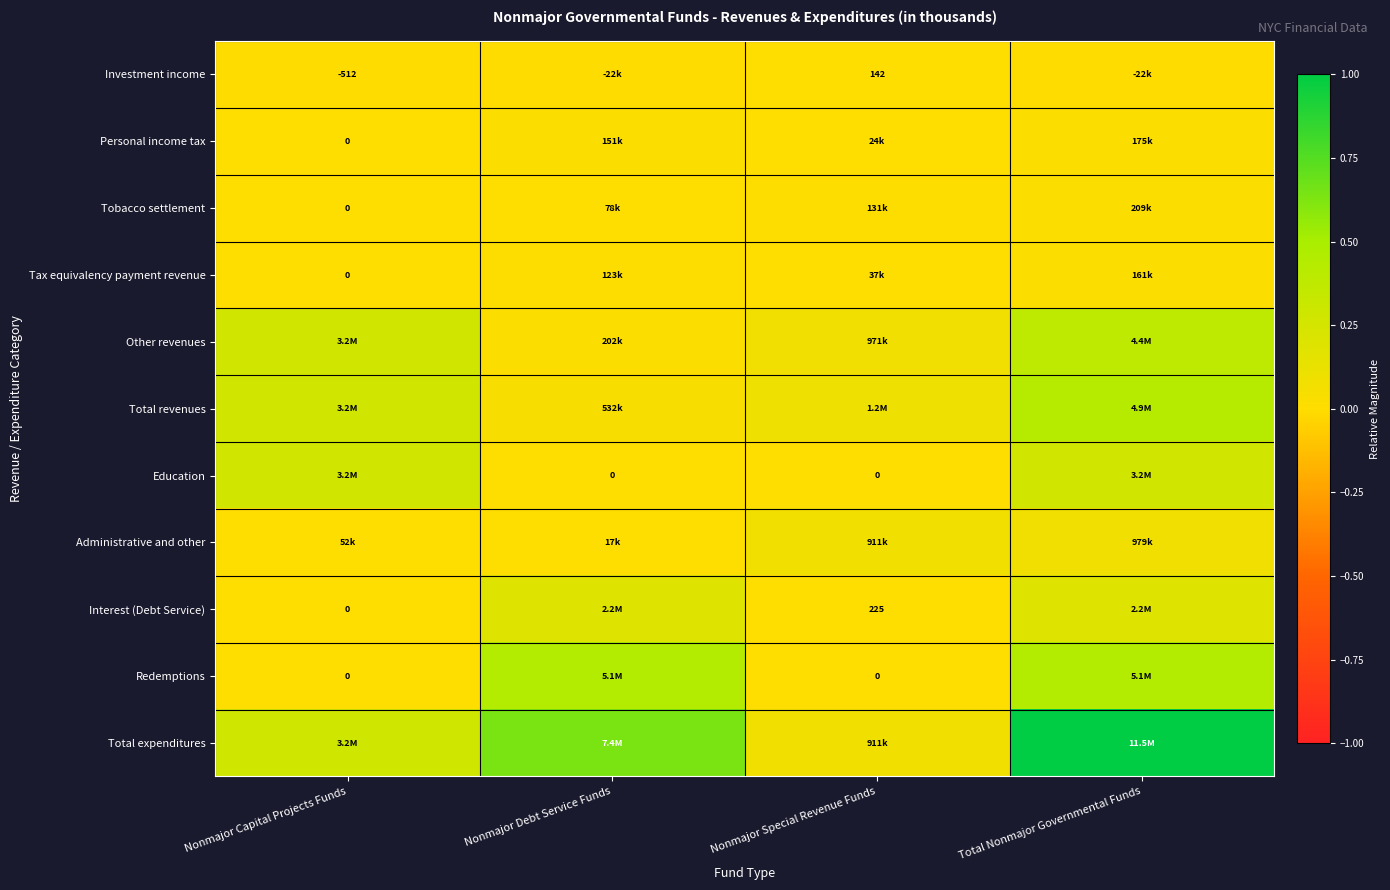

True or false: Other revenues has a value of 0.4 at Nonmajor Capital Projects Funds.

False